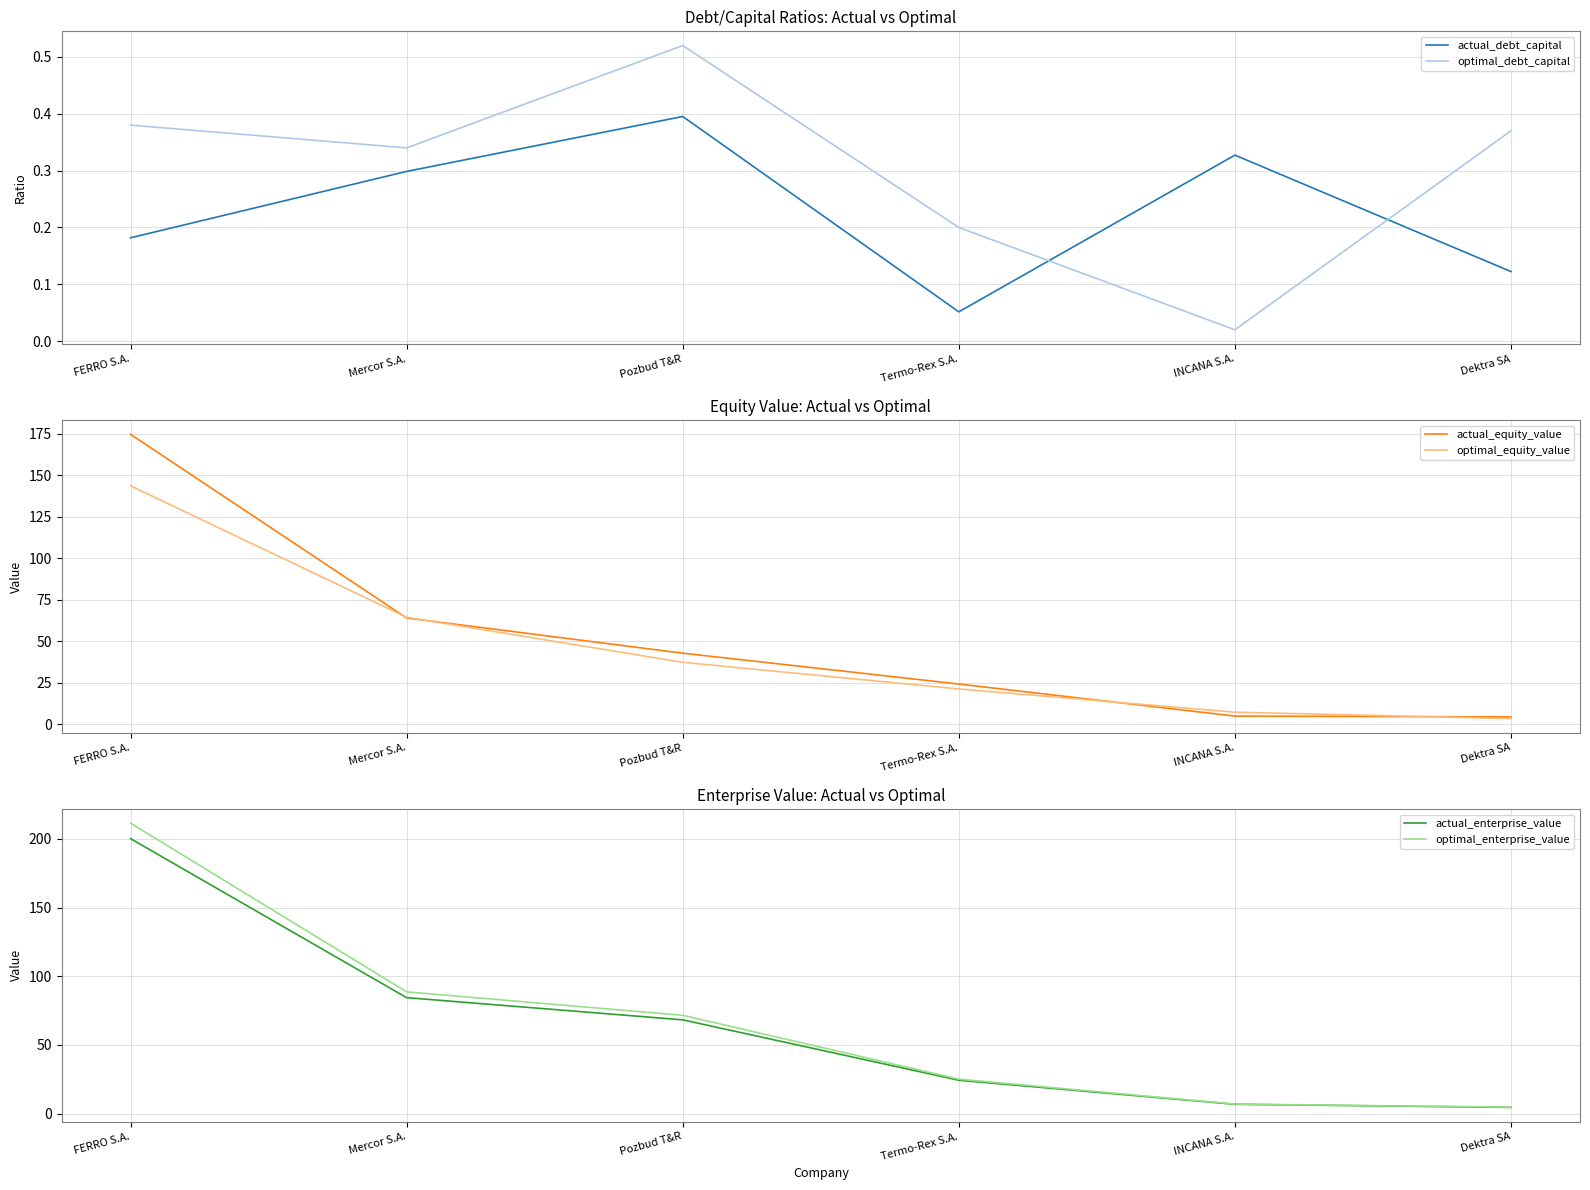

Is the value of optimal_equity_value at Termo-Rex S.A. greater than the value of actual_enterprise_value at Termo-Rex S.A.?

No